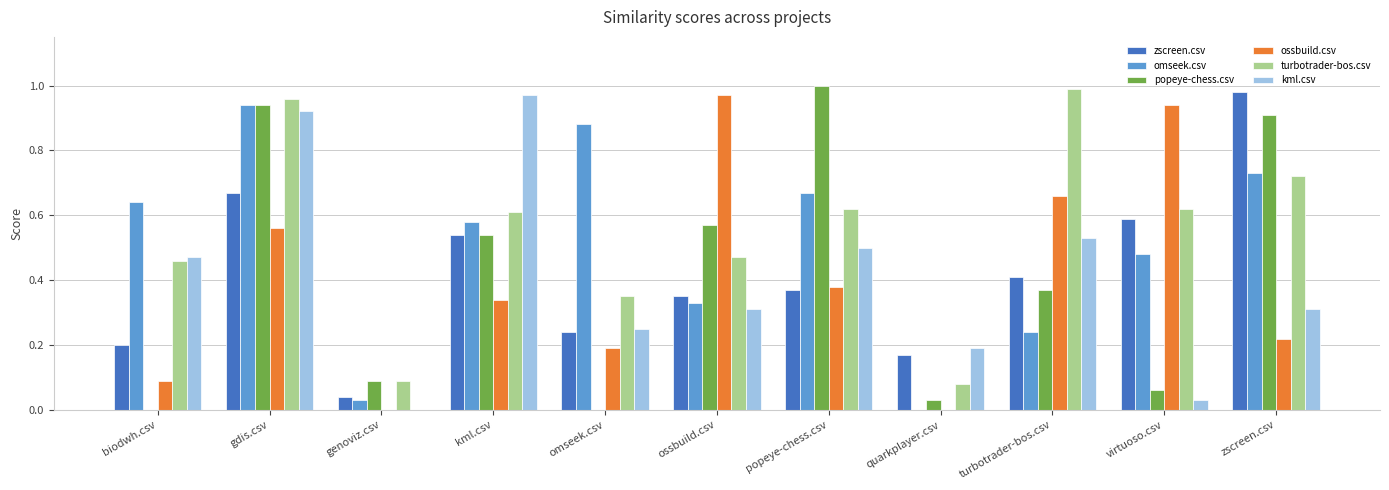

At which category is the sum across all series the highest?

gdis.csv